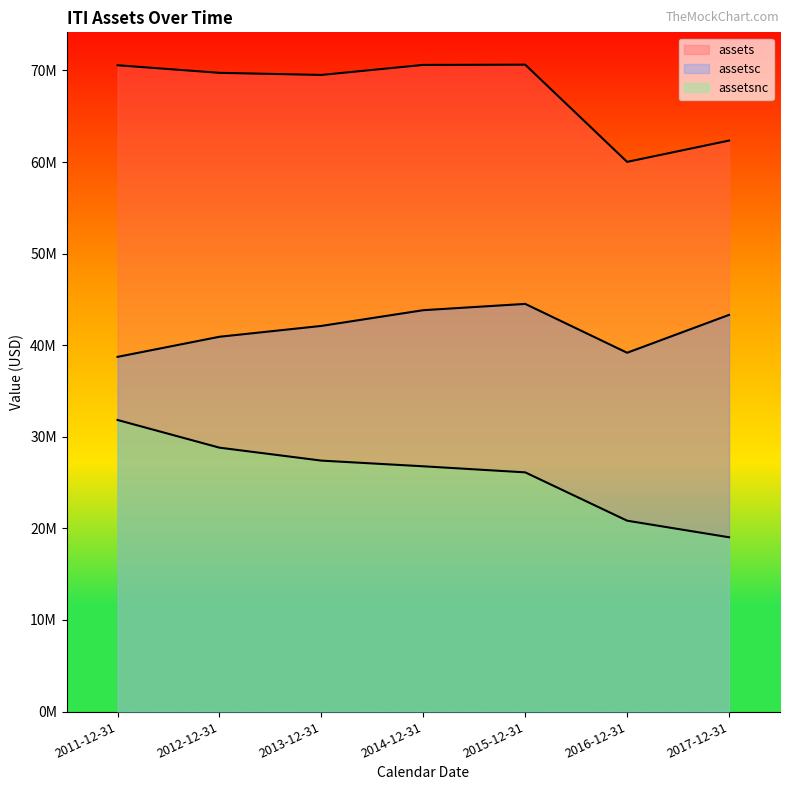

Is the value of assetsc at 2014-12-31 greater than the value of assetsnc at 2017-12-31?

Yes